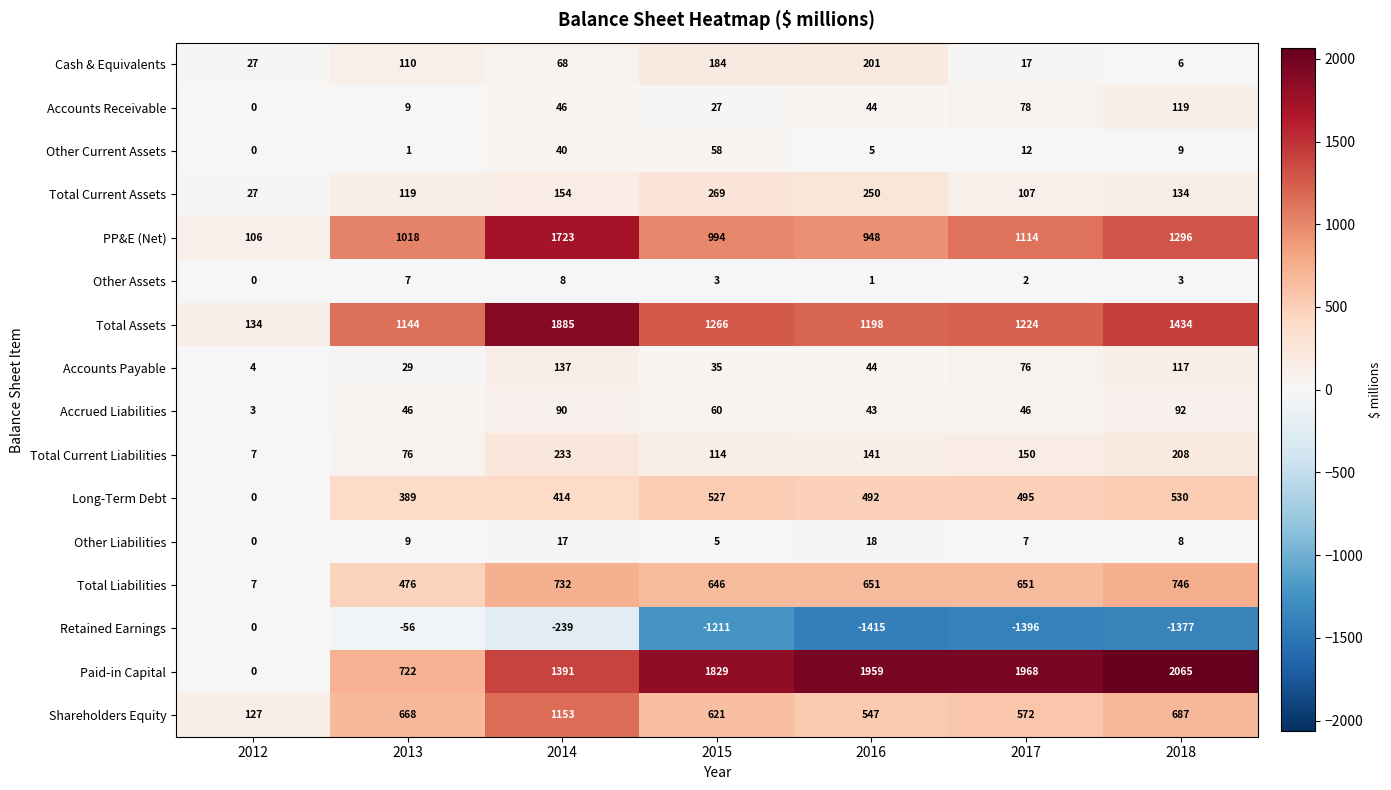

What is the difference between the highest and lowest values at 2013?

1200